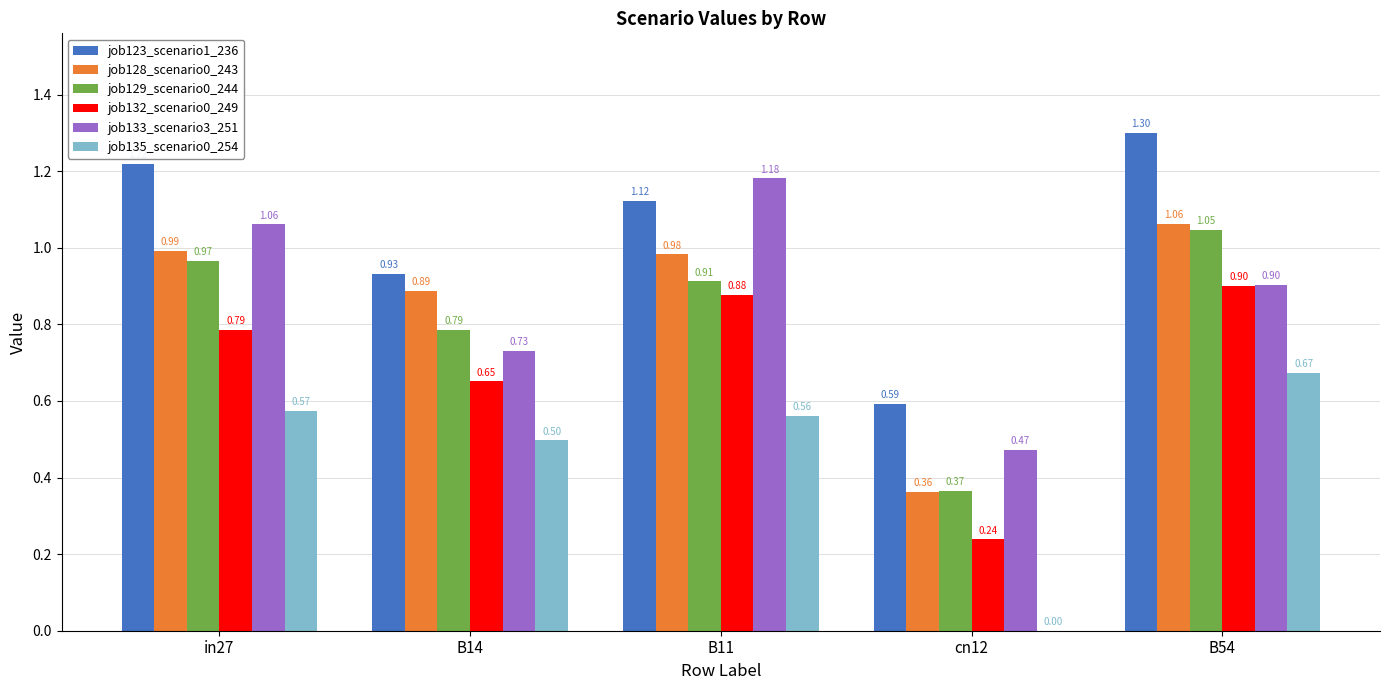

How many groups of bars are there?

5